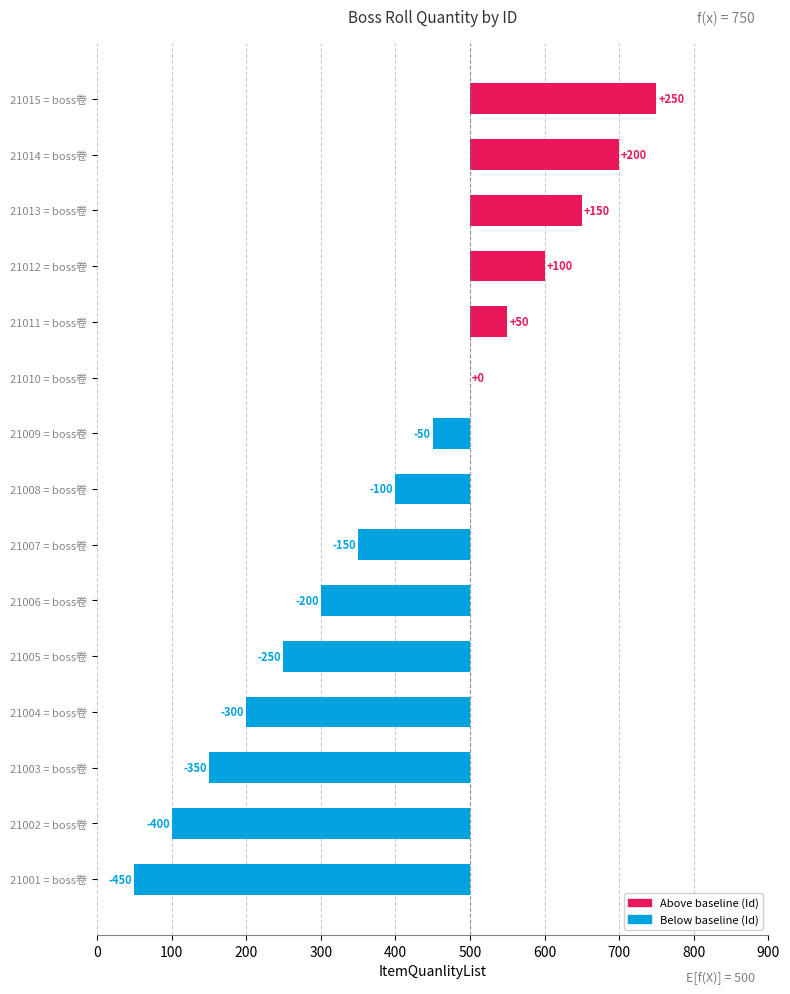

Are the bars horizontal?

Yes